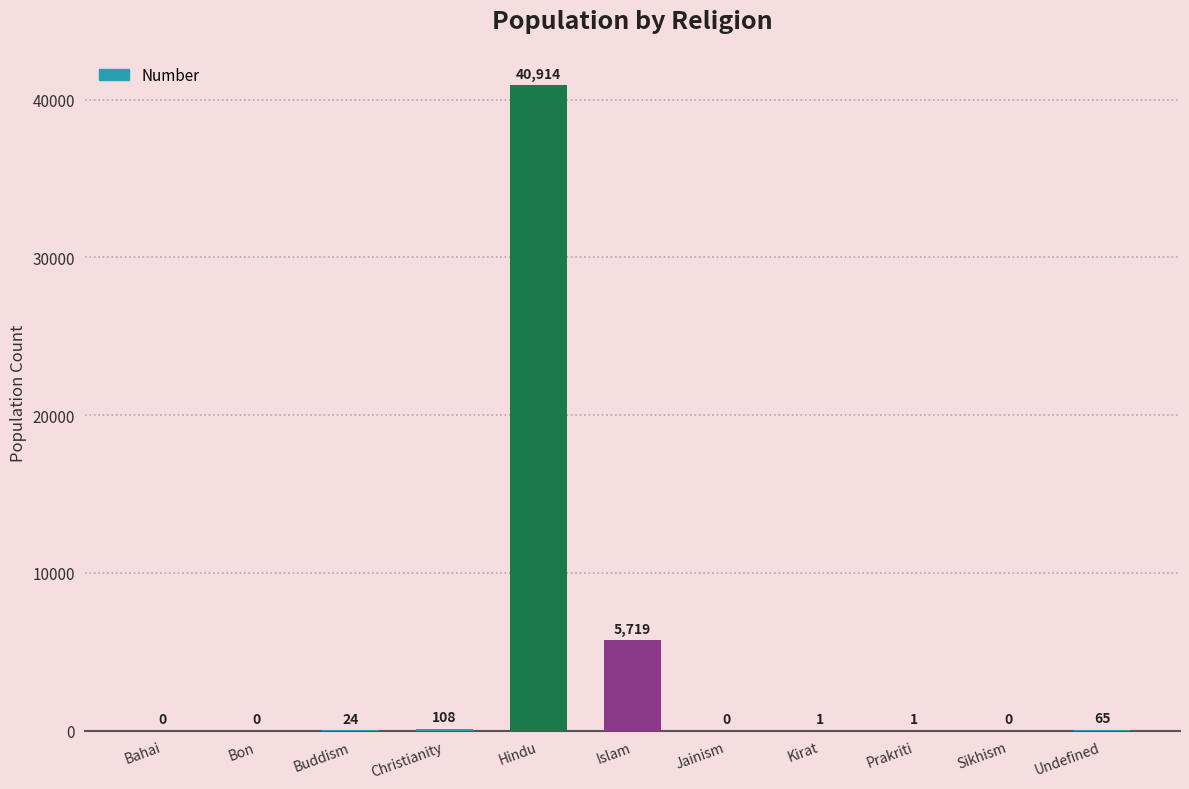

Which label corresponds to the largest value in the chart?

Hindu